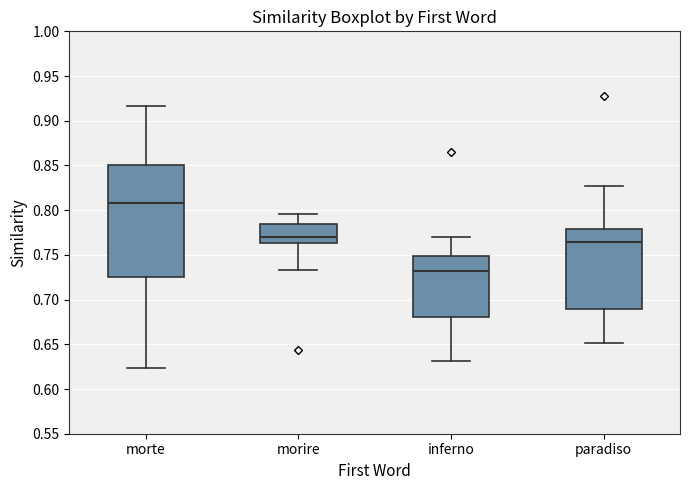

Reading left to right, transcribe this box plot: for each box, give where its median line is, the range the box spans, and where its two whiskers end, as read against the y-axis. The values are not printed on the chart, so give them approximately, as read against the axis.

morte: median 0.810, box 0.725 to 0.850, whiskers 0.625 to 0.915
morire: median 0.770, box 0.765 to 0.785, whiskers 0.735 to 0.795
inferno: median 0.735, box 0.680 to 0.750, whiskers 0.630 to 0.770
paradiso: median 0.765, box 0.690 to 0.780, whiskers 0.650 to 0.825